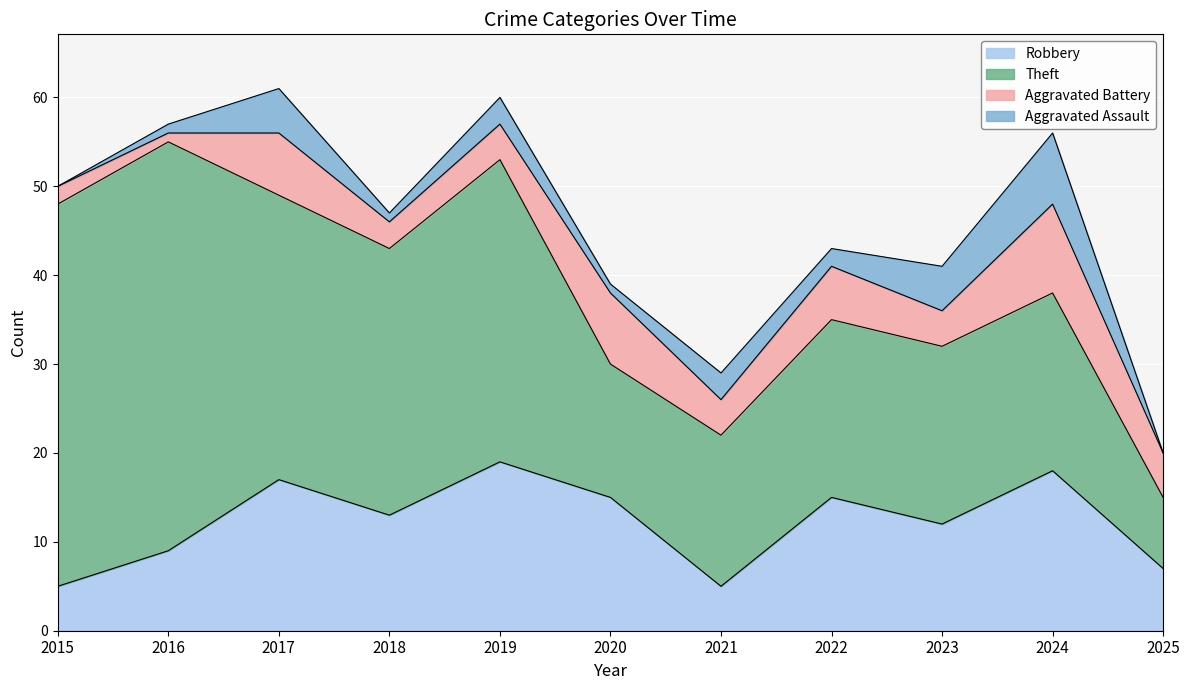

Between 2015 and 2023, which series saw the biggest shift?

Theft